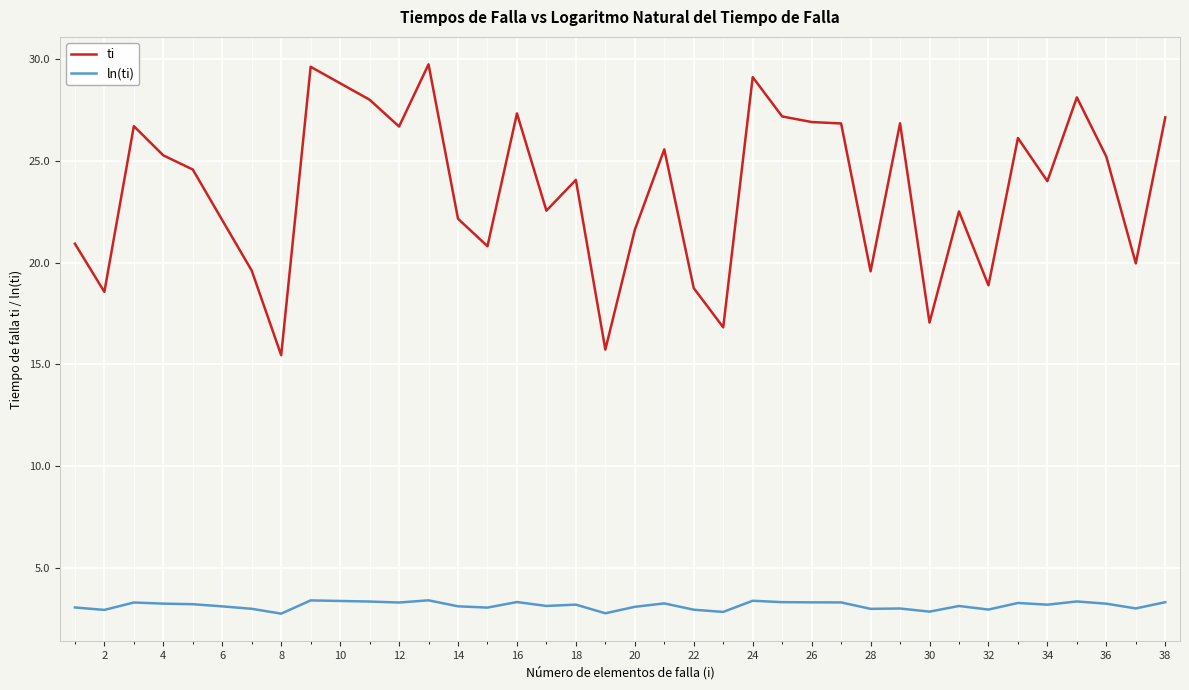

What is the highest value of the ln(ti) series?

3.4